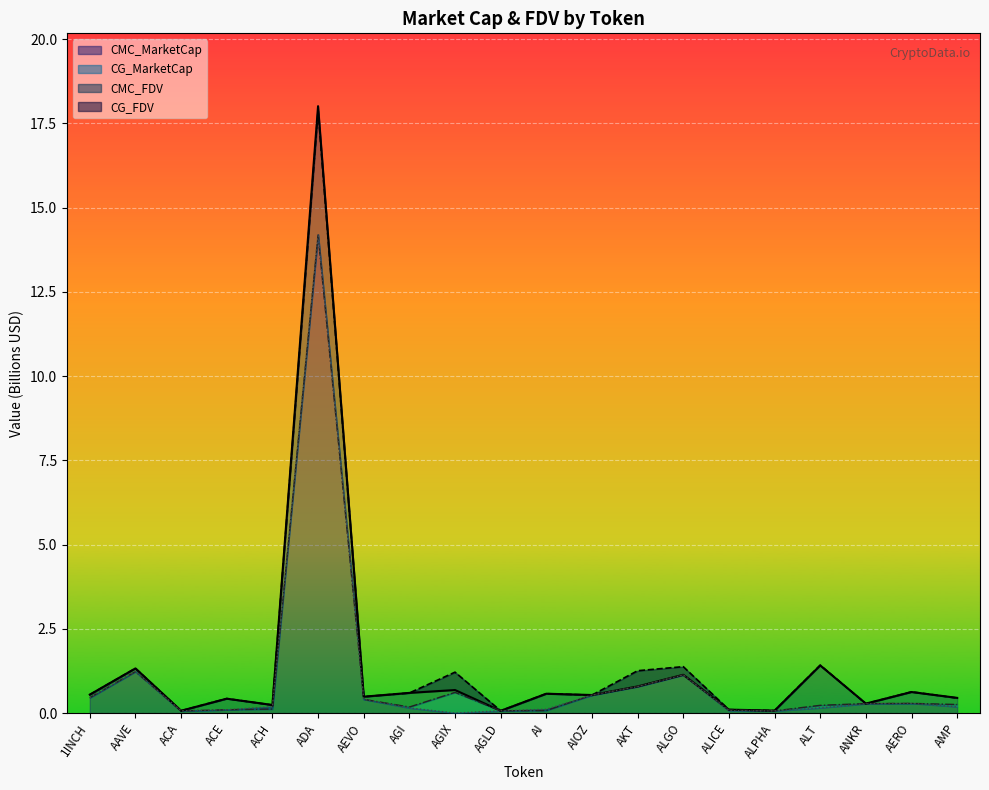

How many interior local peaks does the CG_FDV series have?

8